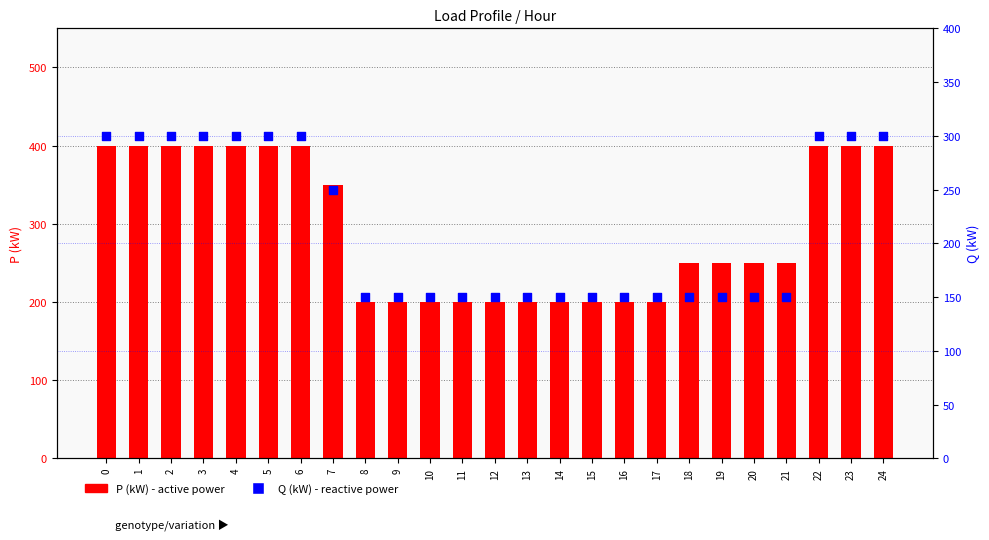

Is the value of P (kW) at 16 greater than the value of Q (kW) at 19?

Yes